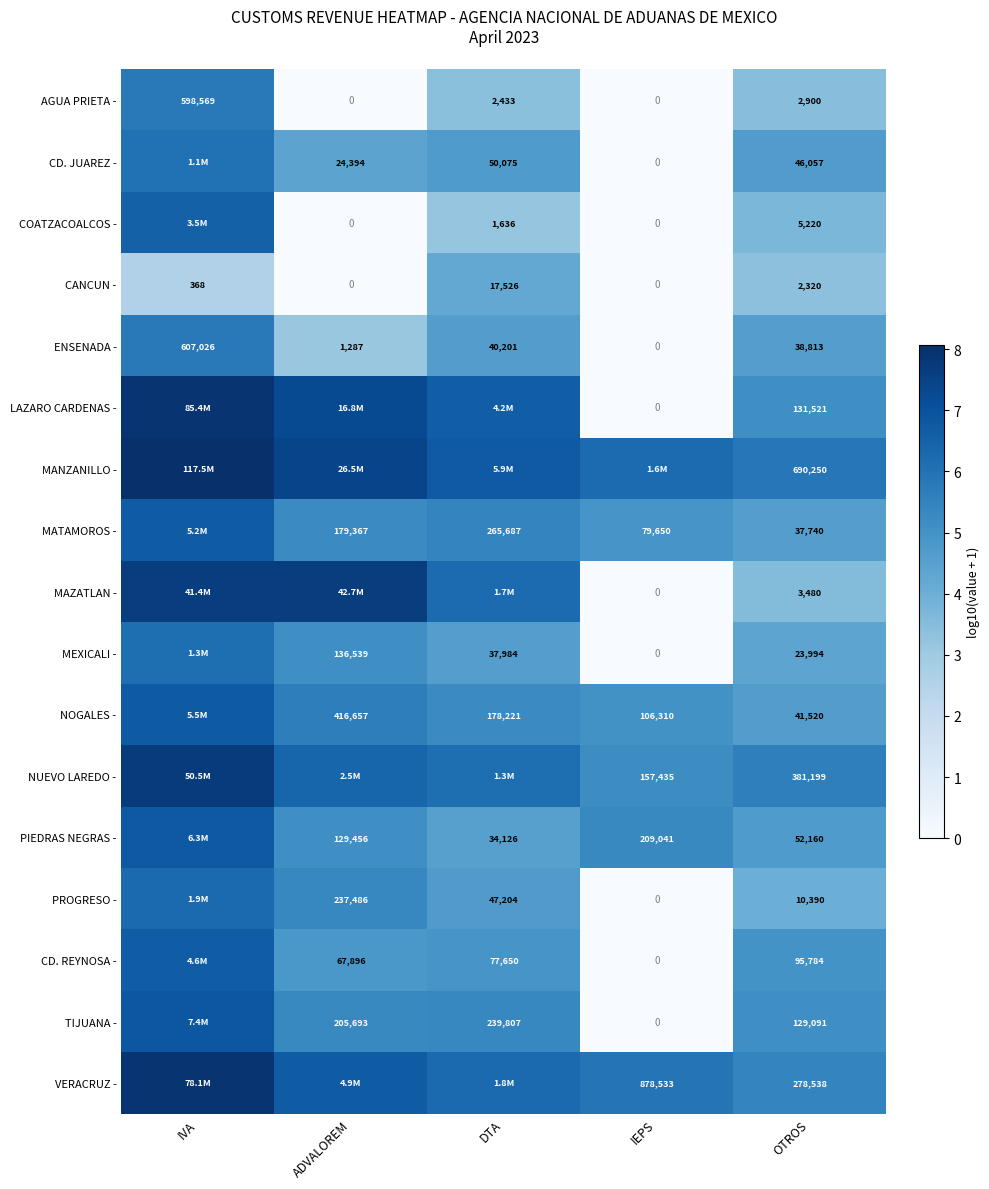

At ADVALOREM, list the series in order from largest to smallest.

MAZATLAN -, MANZANILLO -, LAZARO CARDENAS -, VERACRUZ -, NUEVO LAREDO -, NOGALES -, PROGRESO -, TIJUANA -, MATAMOROS -, MEXICALI -, PIEDRAS NEGRAS -, CD. REYNOSA -, CD. JUAREZ -, ENSENADA -, AGUA PRIETA -, COATZACOALCOS -, CANCUN -